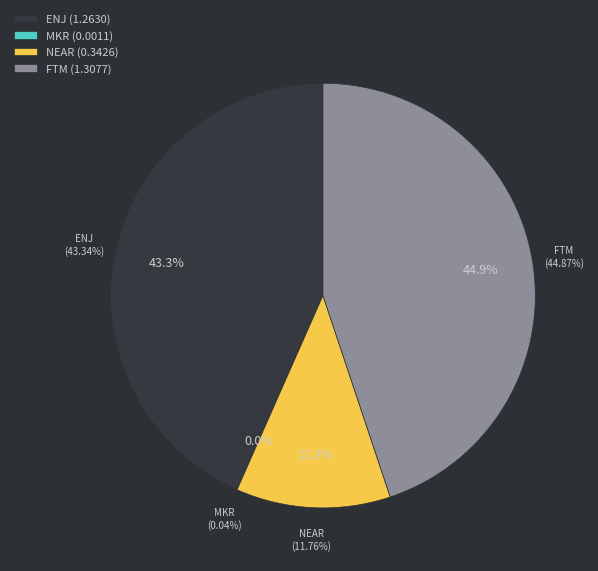

Which has a higher value, MKR or ENJ?

ENJ